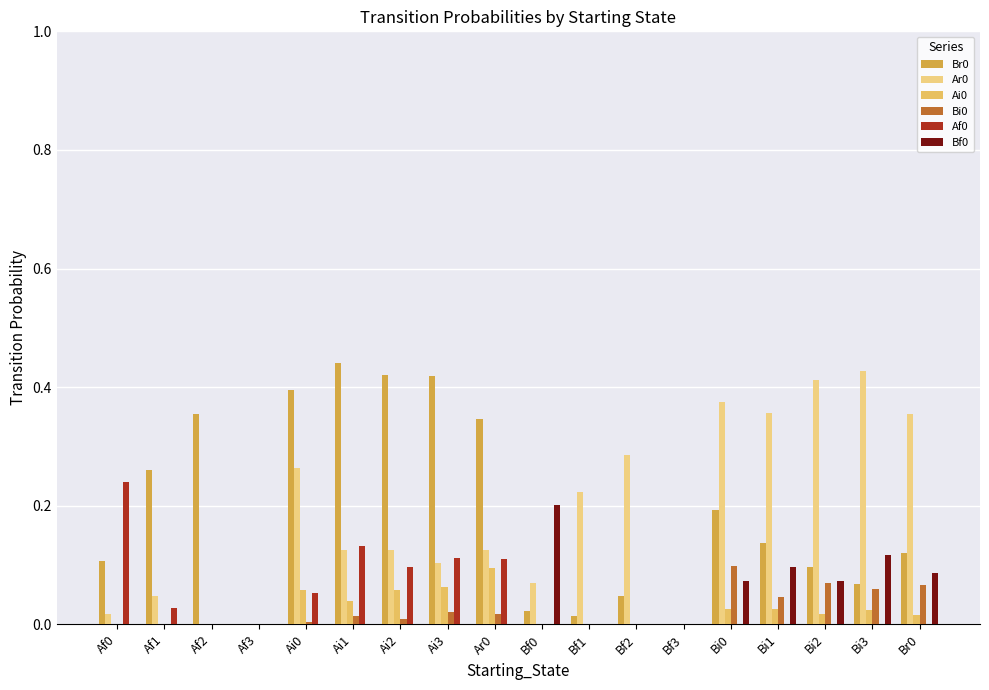

What is the difference between the highest and lowest values at Bi3?

0.4